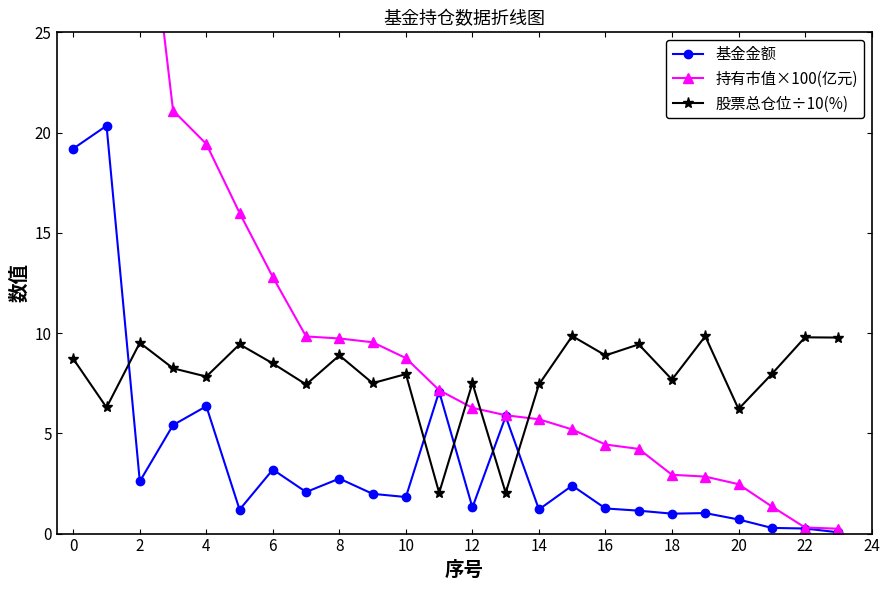

How many data points in 持有市值×100(亿元) are less than 7?

12